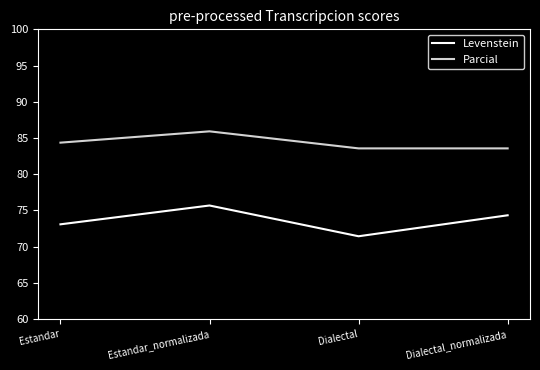

Where is the first local maximum for Parcial?

Estandar_normalizada